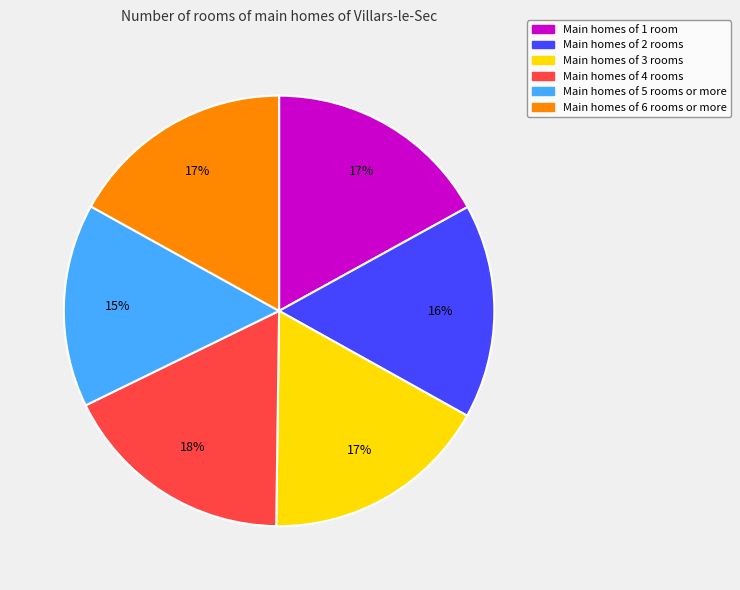

To the nearest percent, what is the average slice percentage?

17%